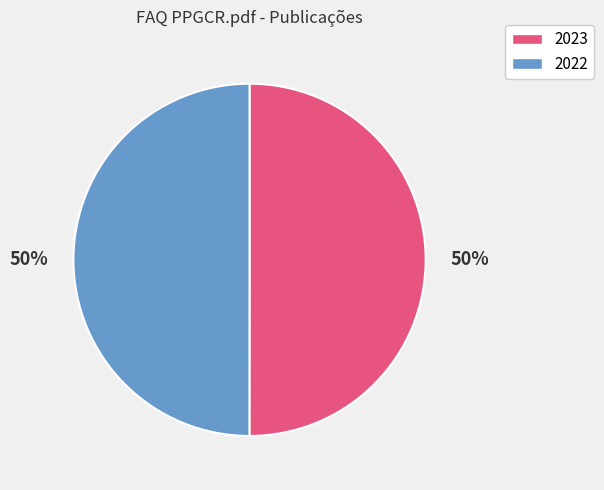

How many segments does this pie chart have?

2